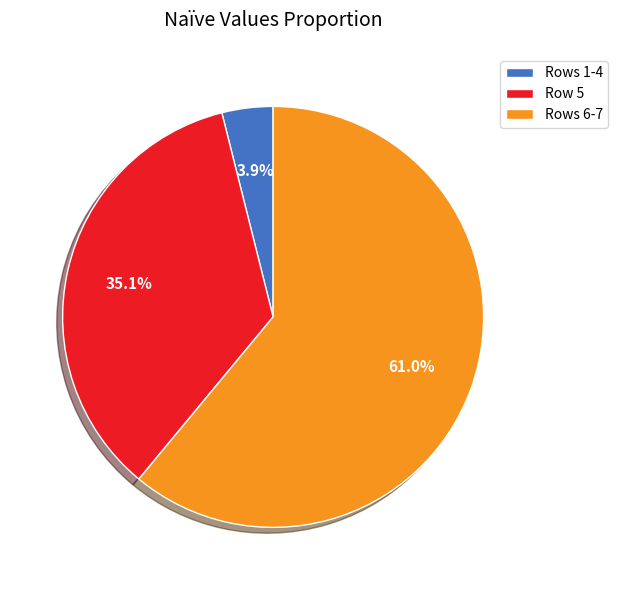

Which category accounts for the majority?

Rows 6-7